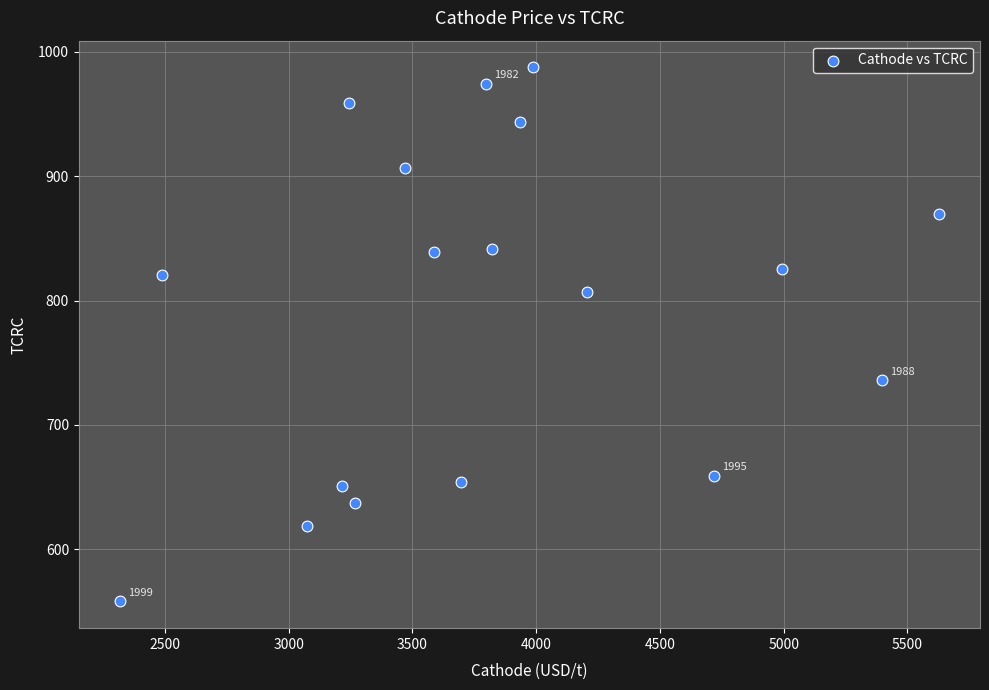

What is the range of Y values (max minus min)?

429.5